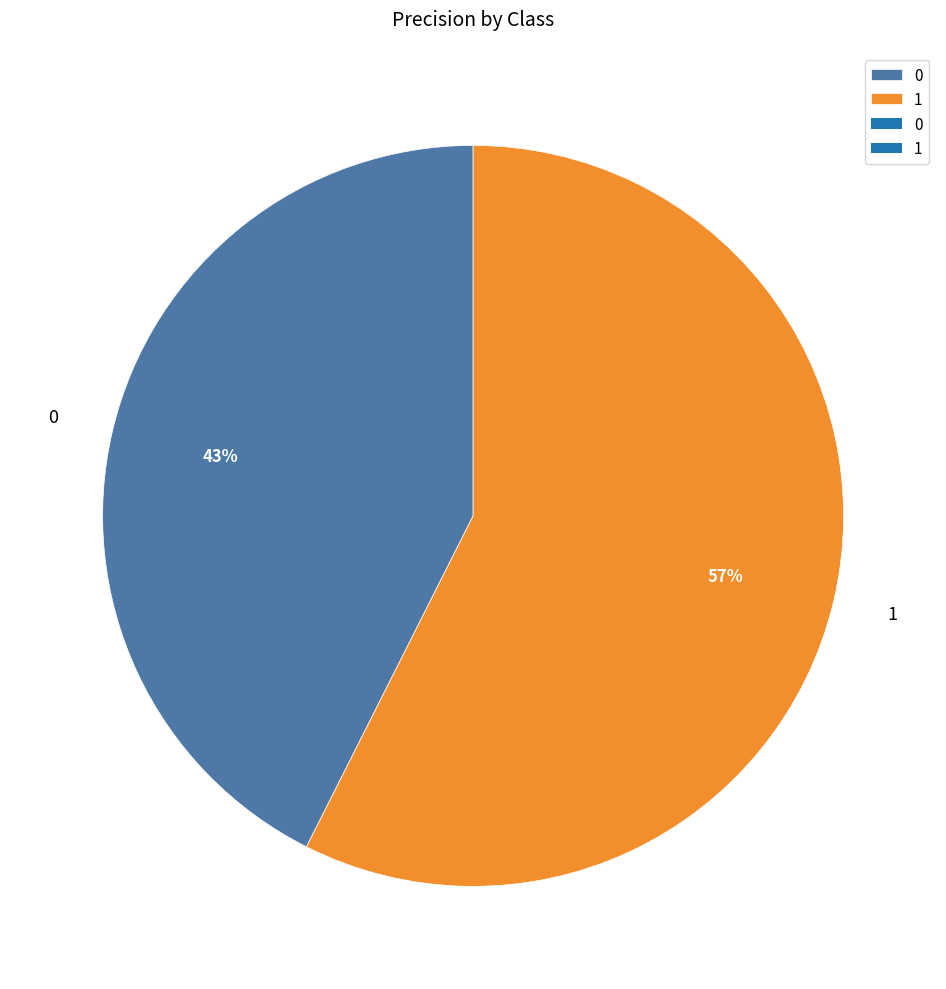

How many segments does this pie chart have?

2